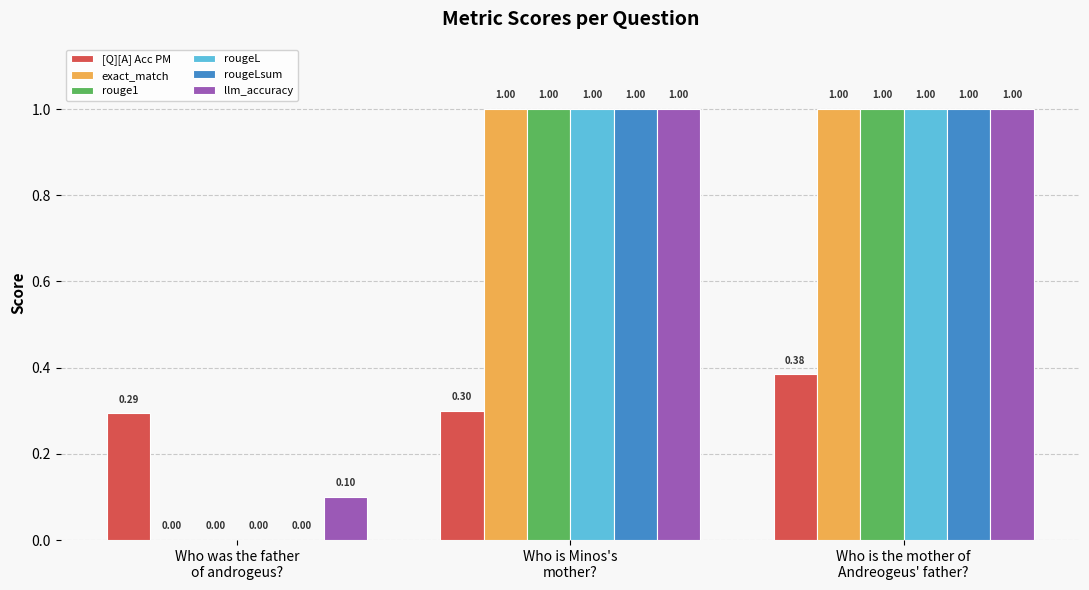

What is the sum of all rougeLsum values?

2.0